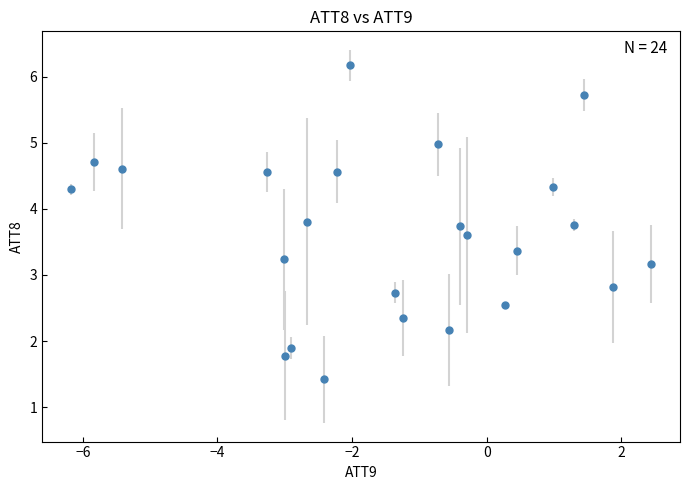

What is the range of Y values (max minus min)?

4.7